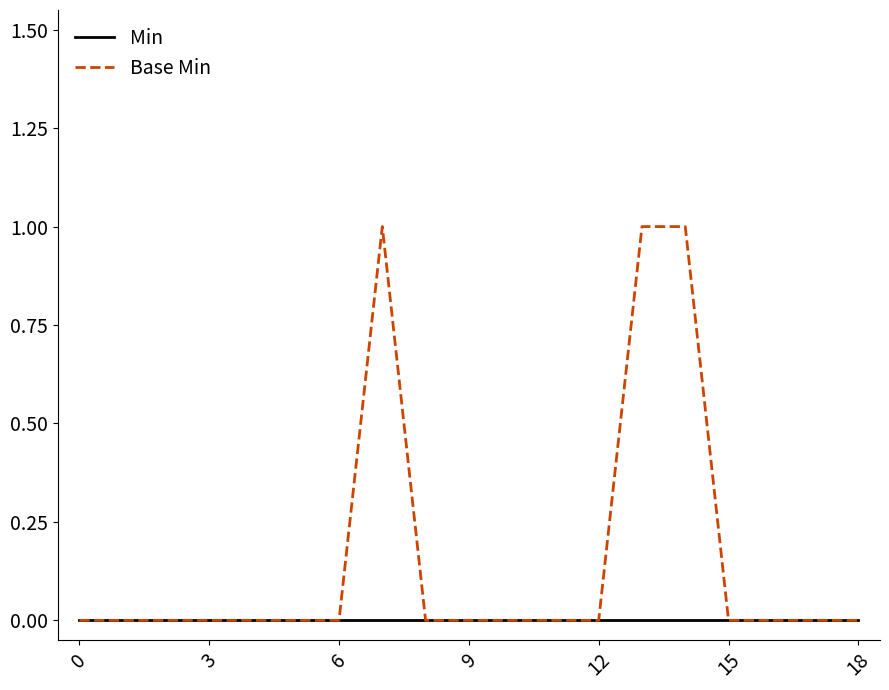

Which series has the largest total across all categories?

Base Min